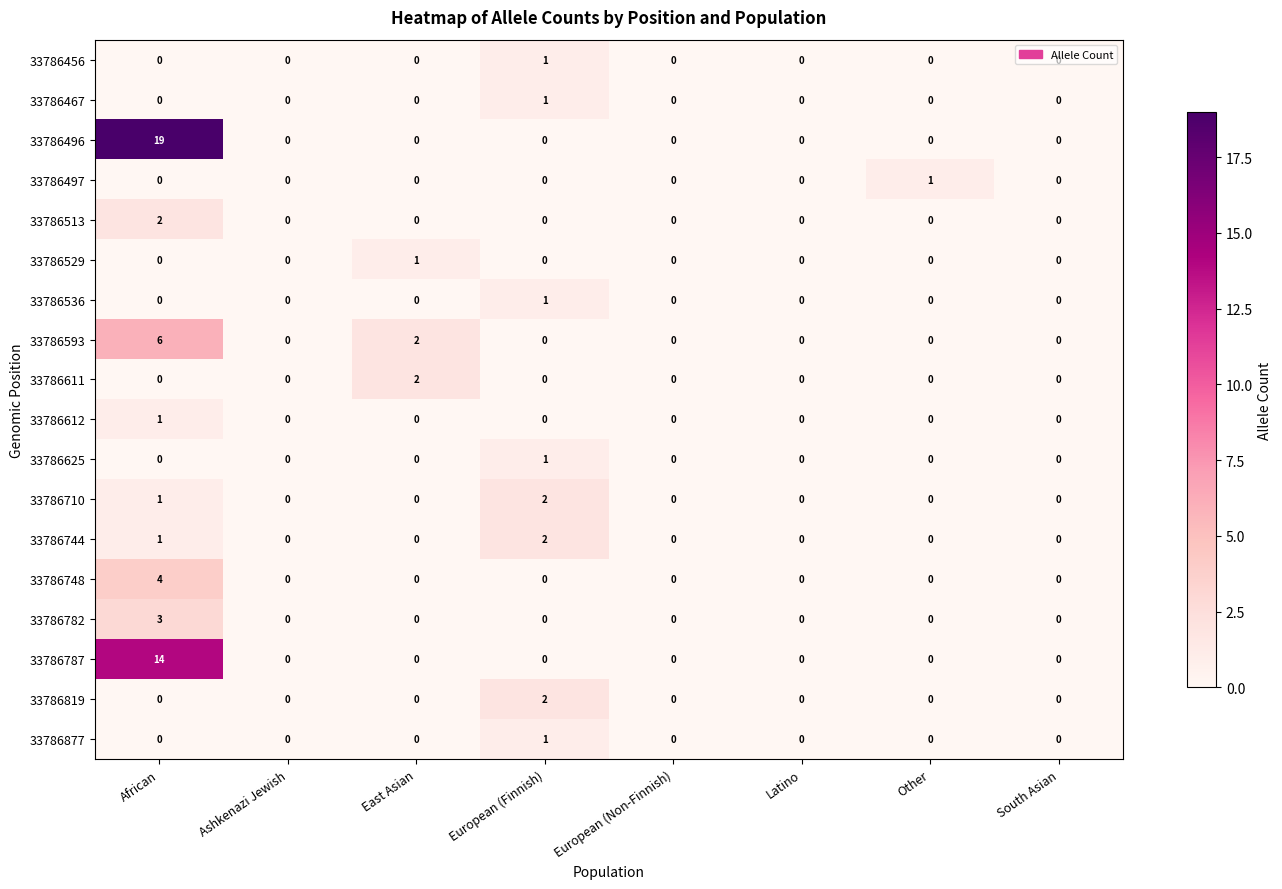

The value of 33786496 at Ashkenazi Jewish is 0. True or false?

True